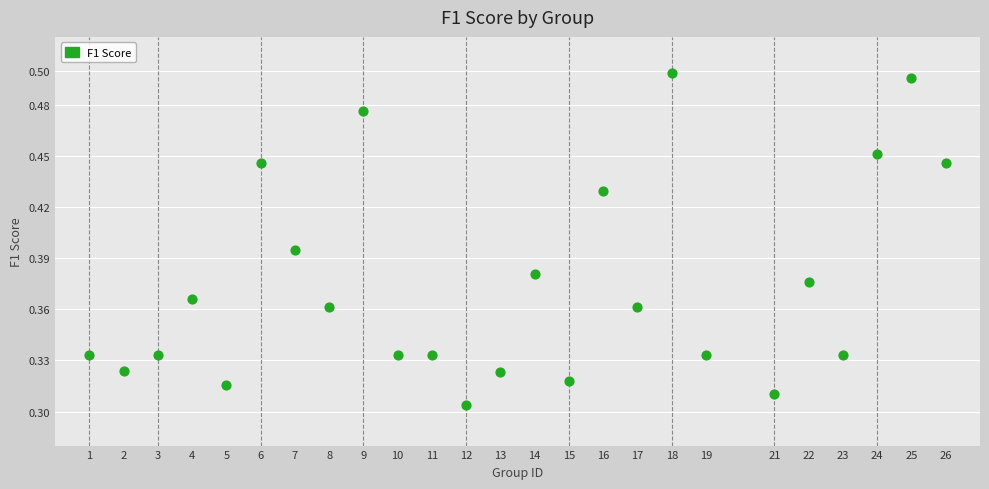

What is the range of X values (max minus min)?

25.0